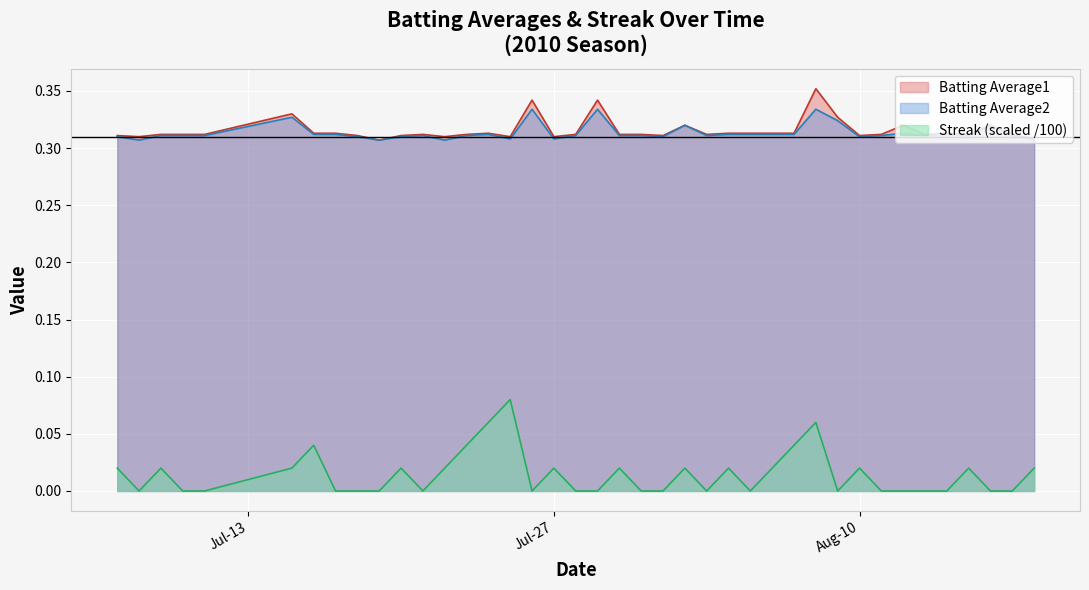

What is the difference between the maximum and minimum values in the Streak series?

0.1